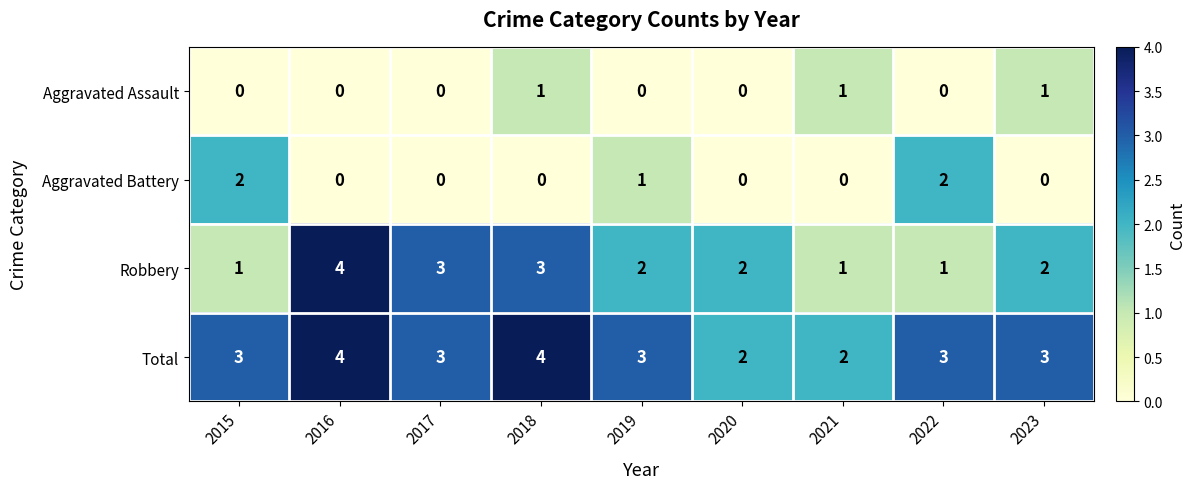

Which series has the widest spread of values?

Robbery